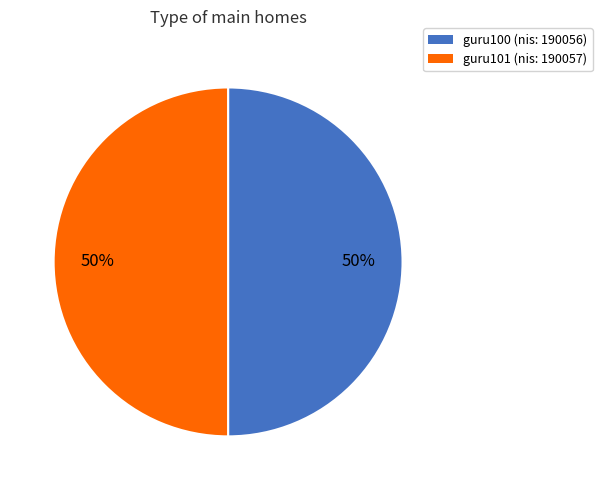

Approximately how many times larger is the value at guru101 (nis: 190057) compared to guru100 (nis: 190056)?

1.0